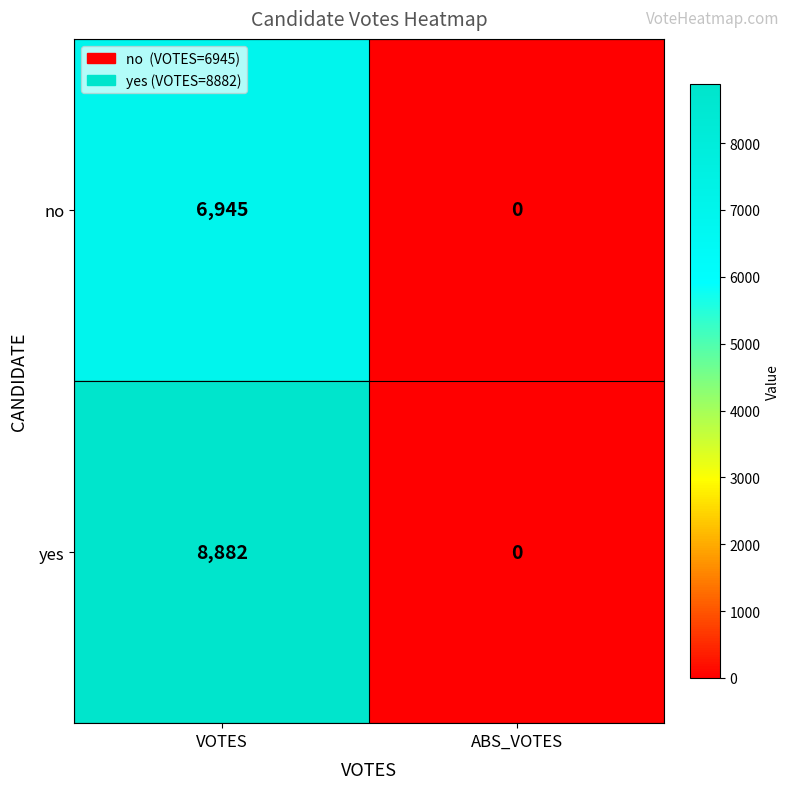

Which series has the widest spread of values?

yes